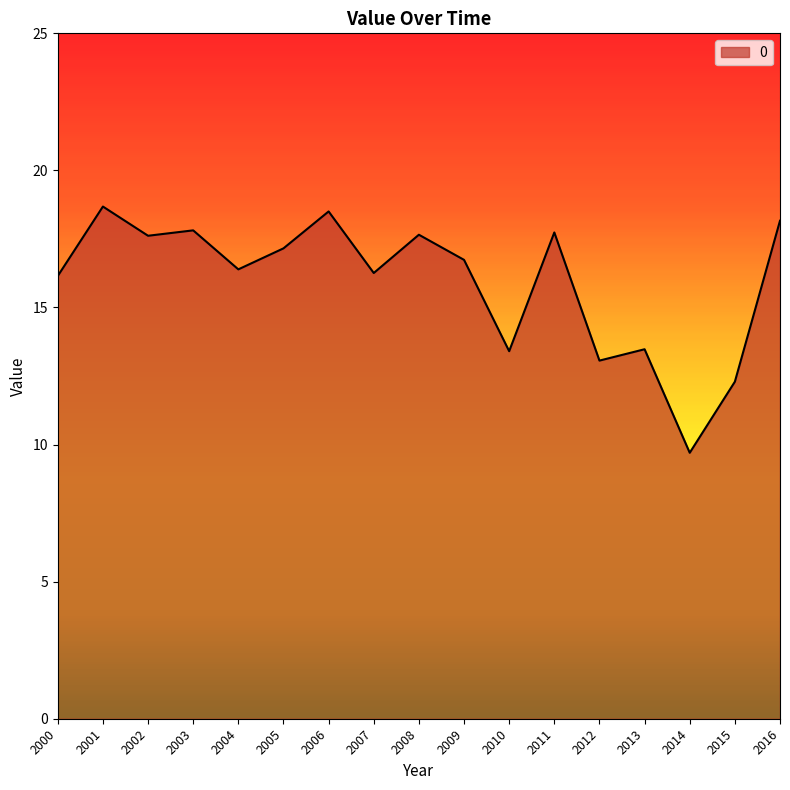

What is the smallest value displayed?

9.7